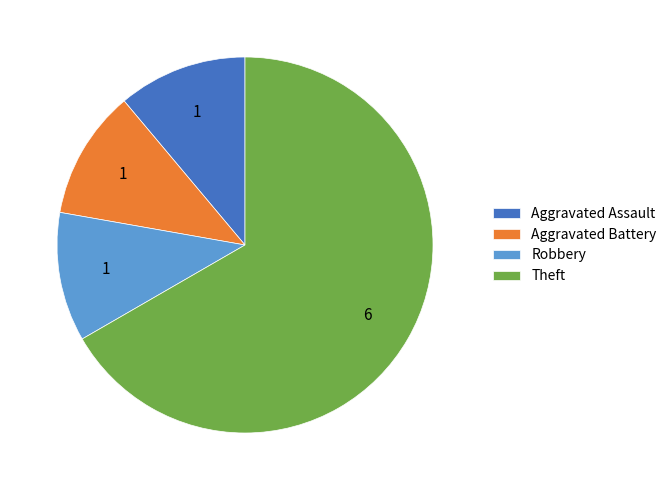

How many slices are in this pie chart?

4